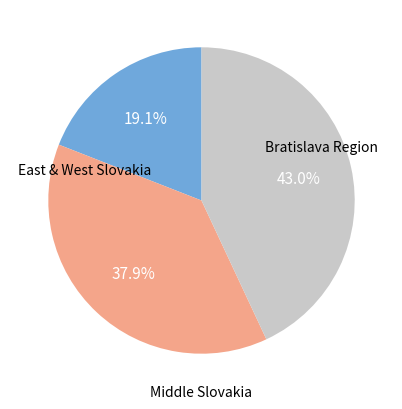

Does any single category account for the majority?

No